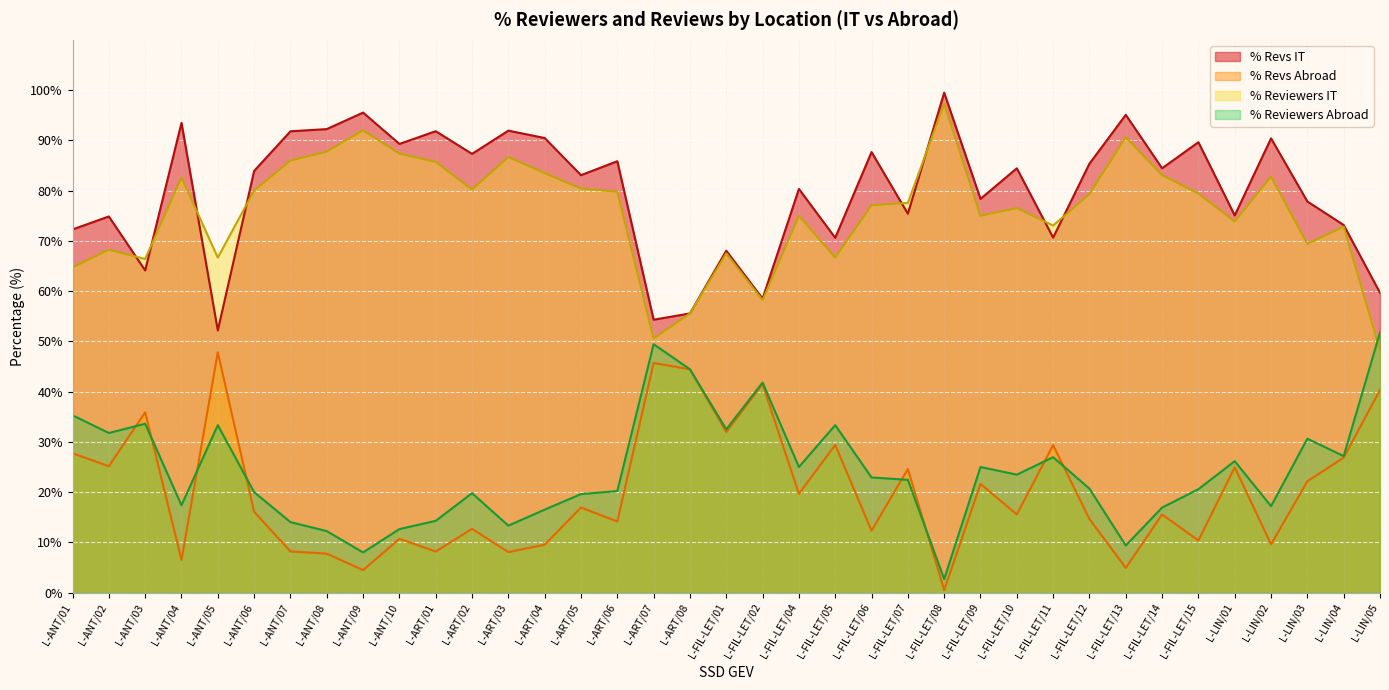

What is the sum of all % Revs Abroad values?

746.0